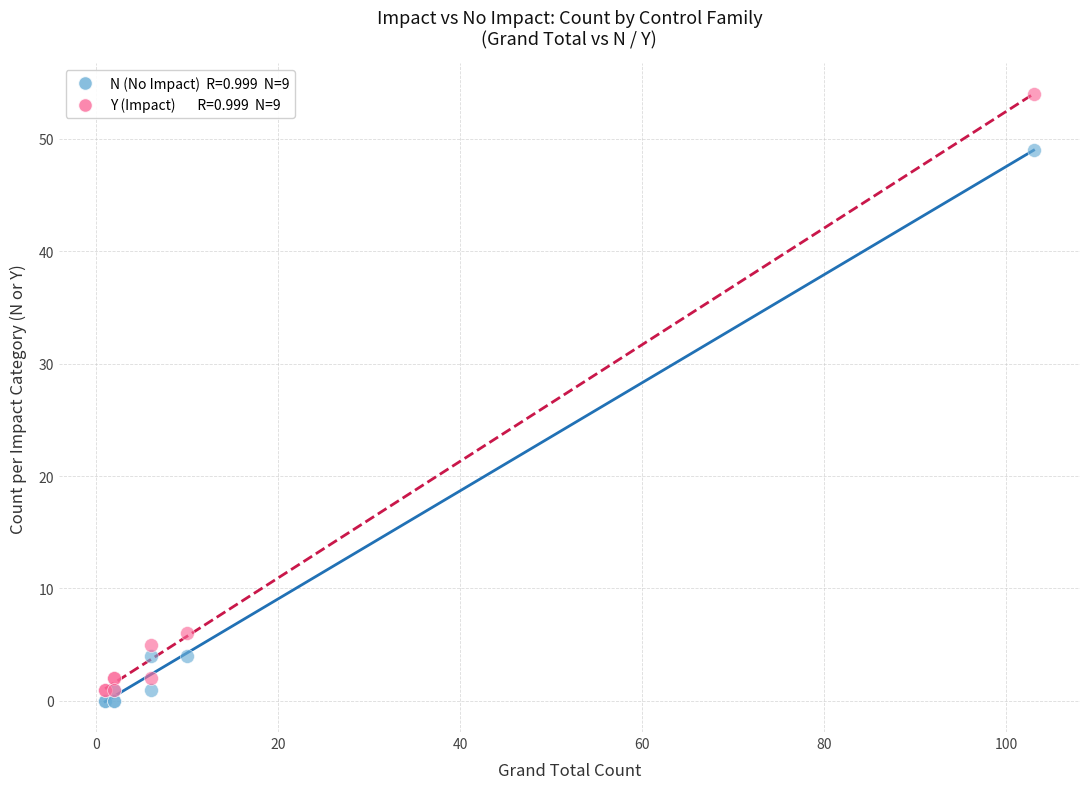

Across all series, what Y value is closest to 27?

6